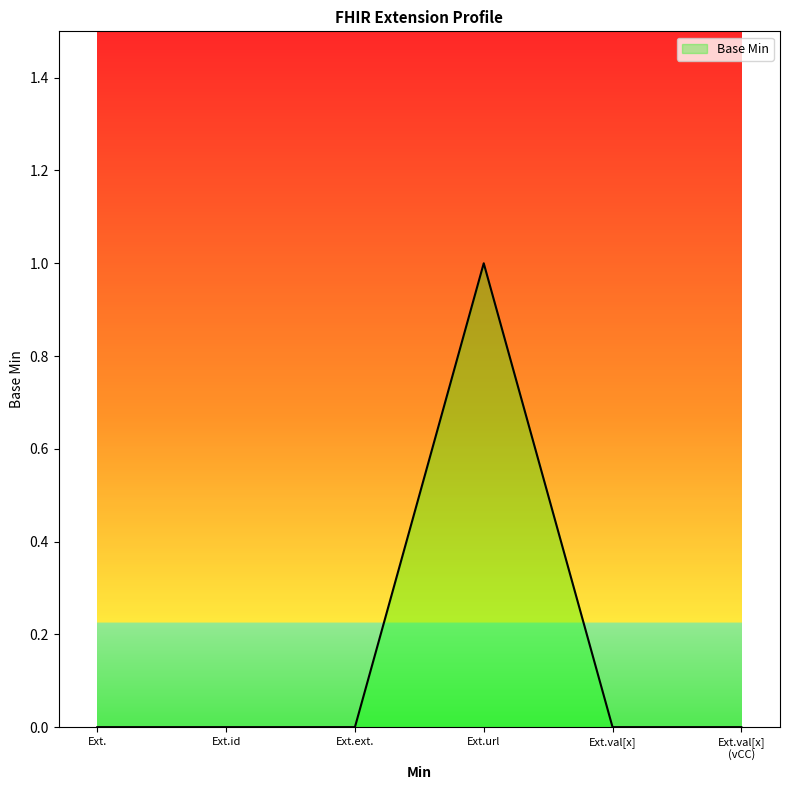

Does the chart display data point markers on the line(s)?

No